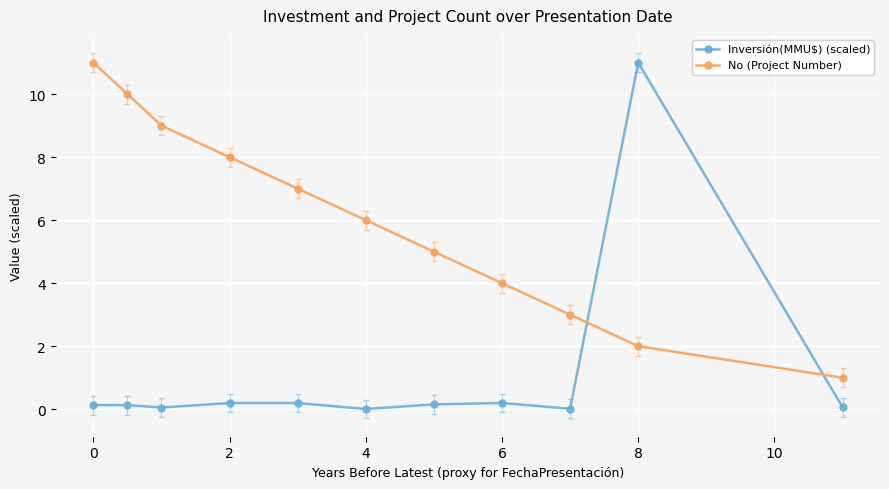

What is the maximum value for No (Project Number)?

11.0